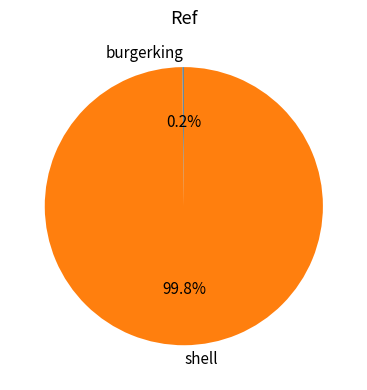

What portion of the pie excludes shell?

0.2%